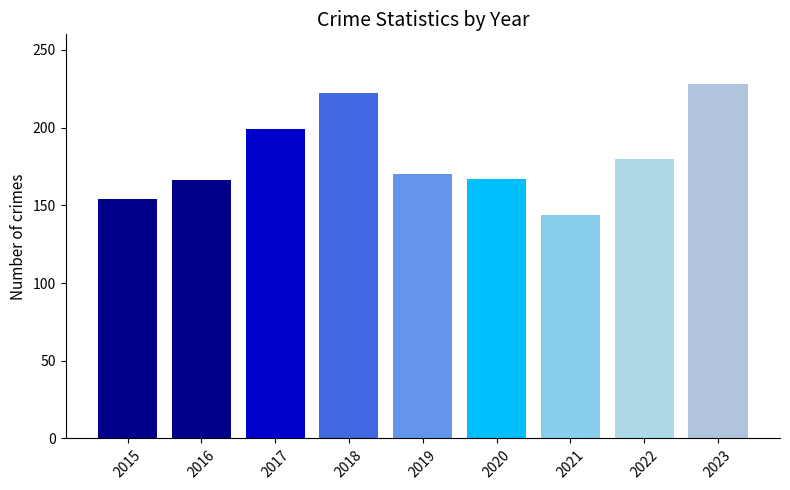

At which category does the chart reach its peak across all series?

2023